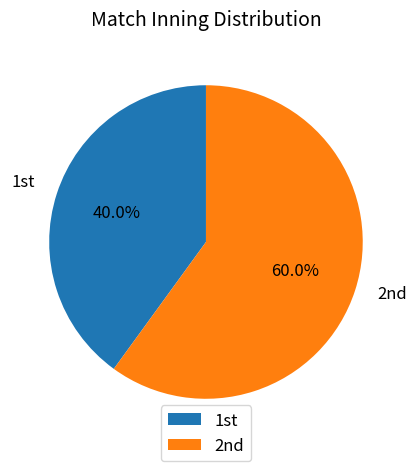

How many slices are in this pie chart?

2